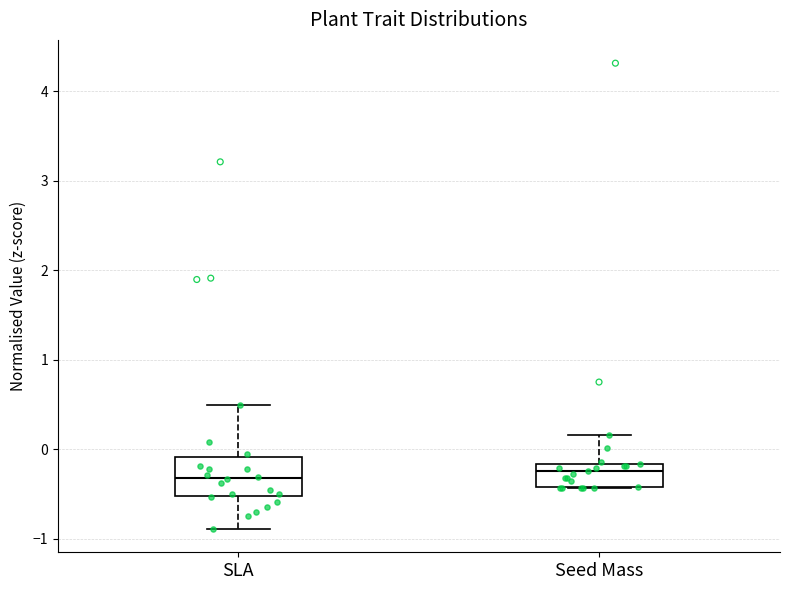

Reading left to right, read every box against the y-axis: the position of its median line, the range the box covers, and the ends of its whiskers. The values are not printed on the chart, so give them approximately, as read against the axis.

SLA: median -0.3, box -0.5 to -0.1, whiskers -0.9 to 0.5
Seed Mass: median -0.2 (just below the box's upper edge), box -0.4 to -0.2, whiskers -0.4 to 0.2